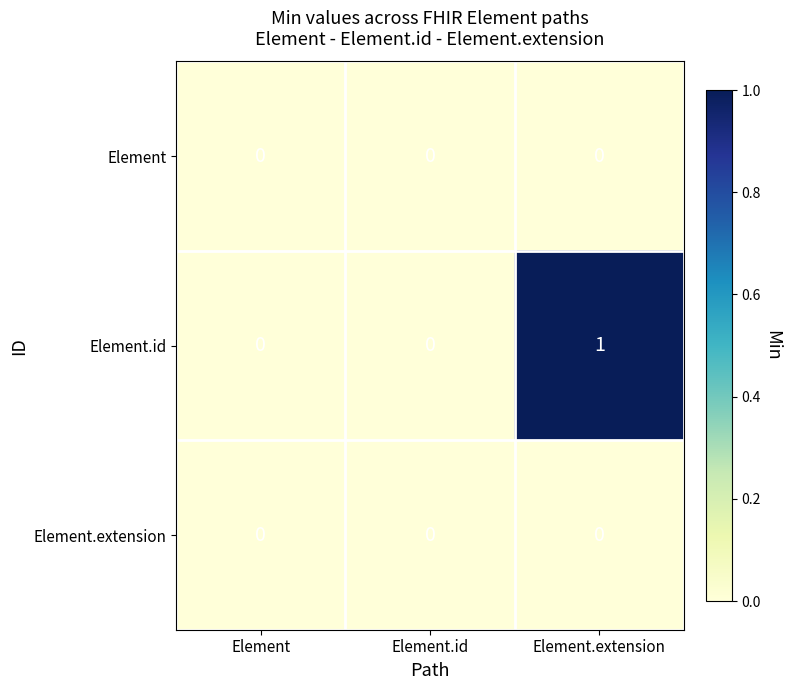

Reading left to right, transcribe all the data shown in this chart.

Element: Element=0	Element.id=0	Element.extension=0
Element.id: Element=0	Element.id=0	Element.extension=1
Element.extension: Element=0	Element.id=0	Element.extension=0